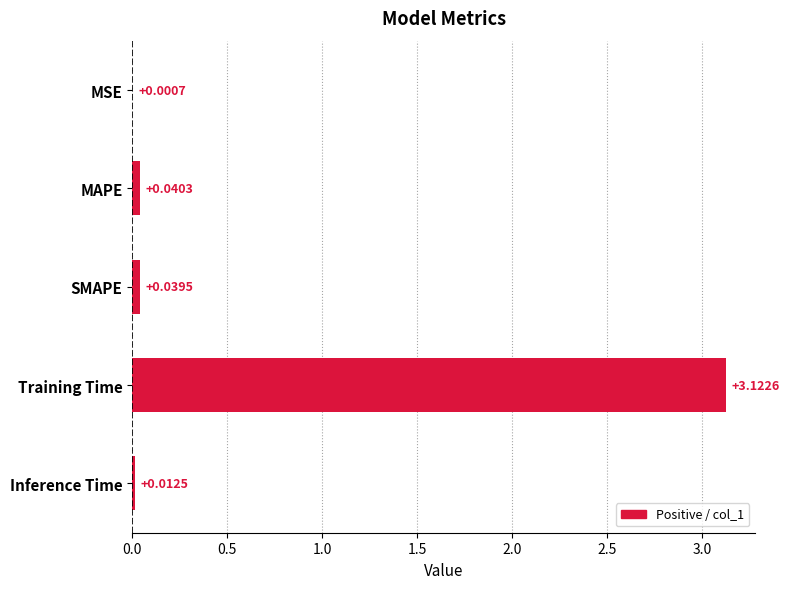

What is the sum of all values?

3.2